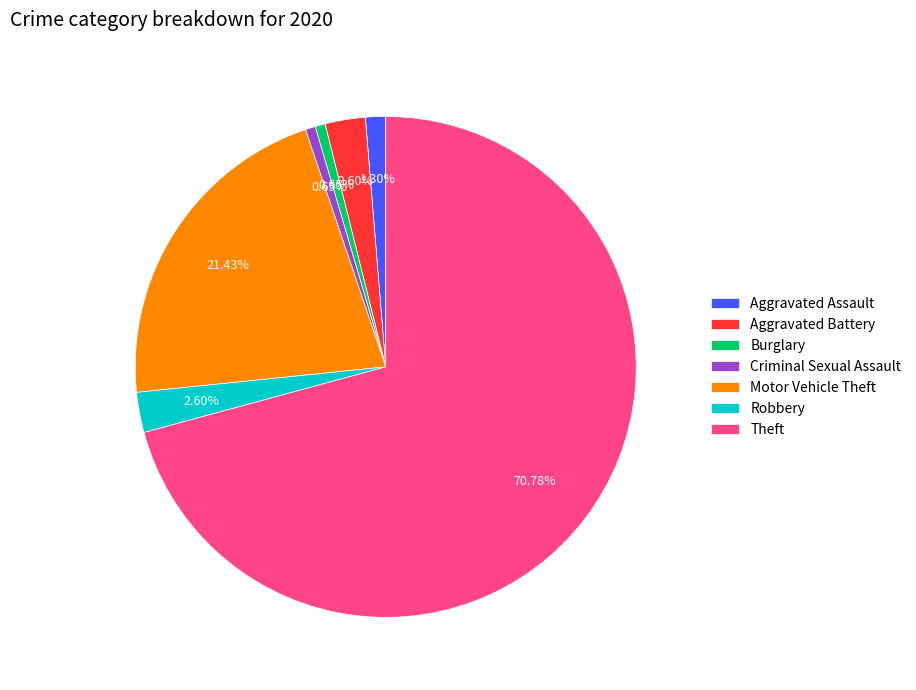

Between Aggravated Assault and Theft, which is larger?

Theft